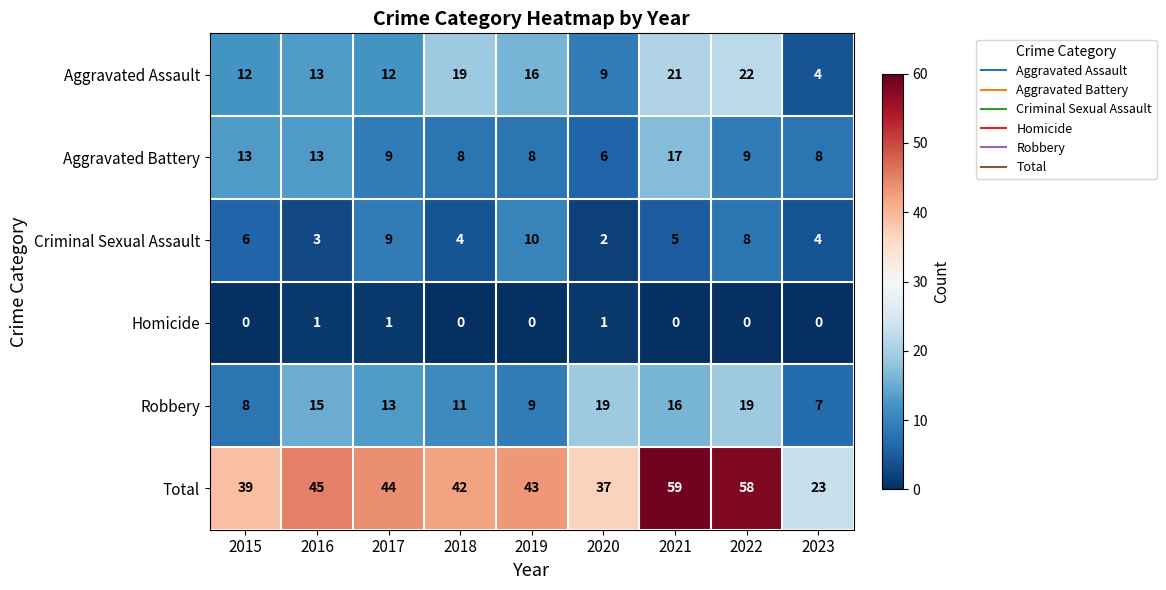

Which label corresponds to the largest value in the chart?

2021